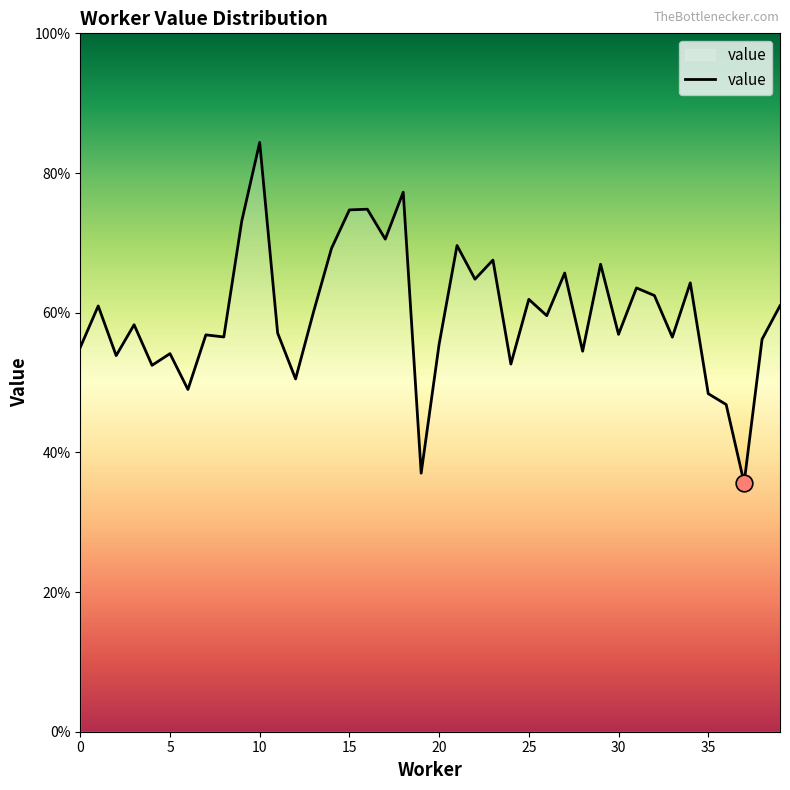

Is this an area chart (filled region under the line)?

Yes